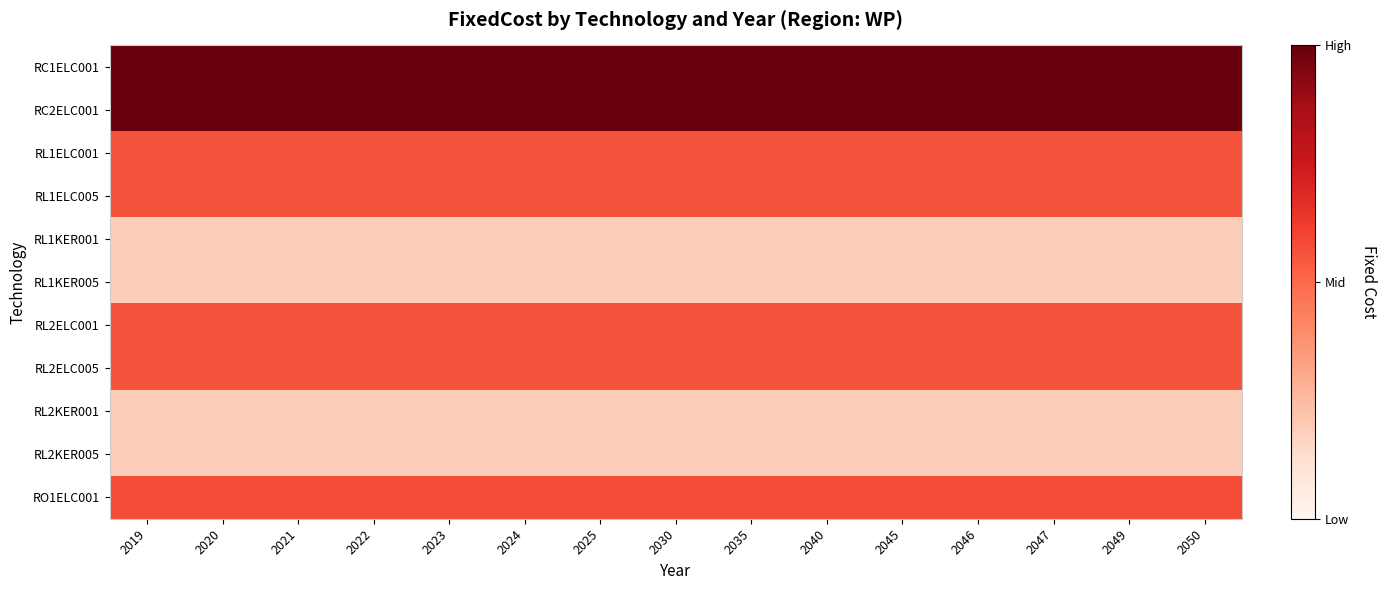

What is the total value across all series at 2047?

41.2